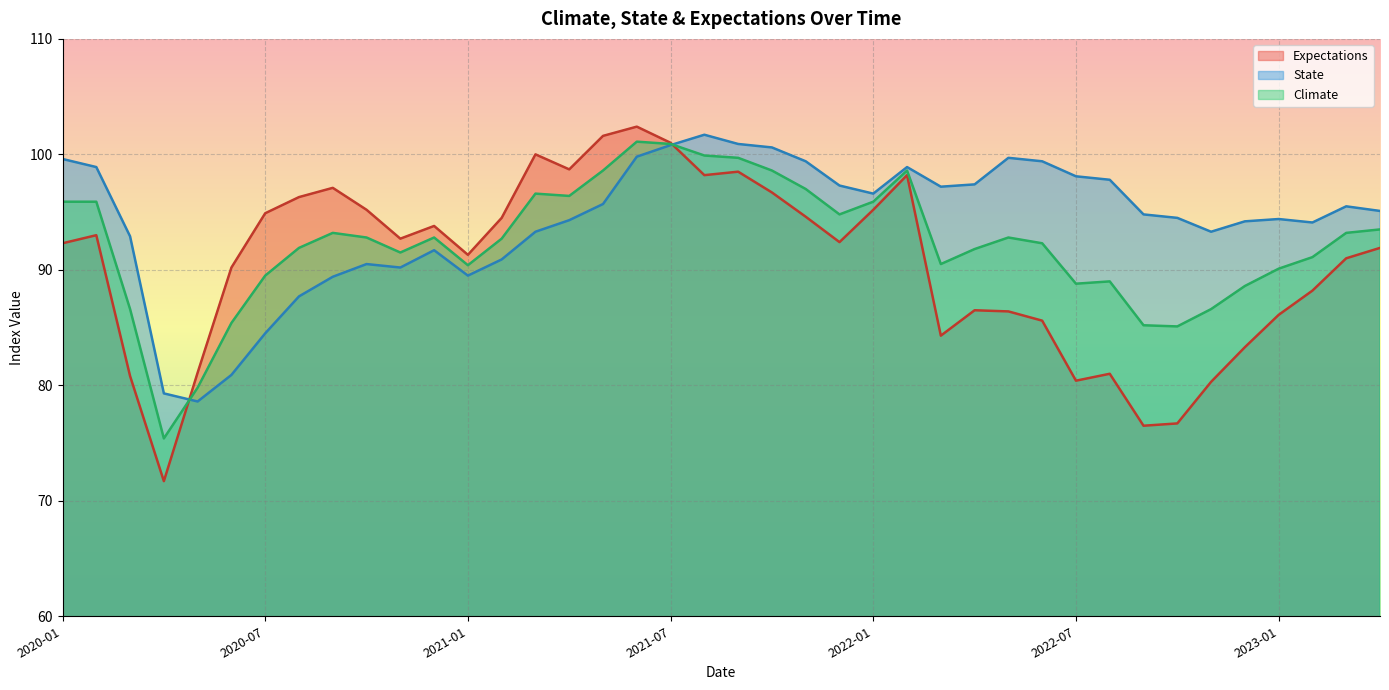

What is the sum of the Expectations values at 2021-05 and 2022-08?

182.6